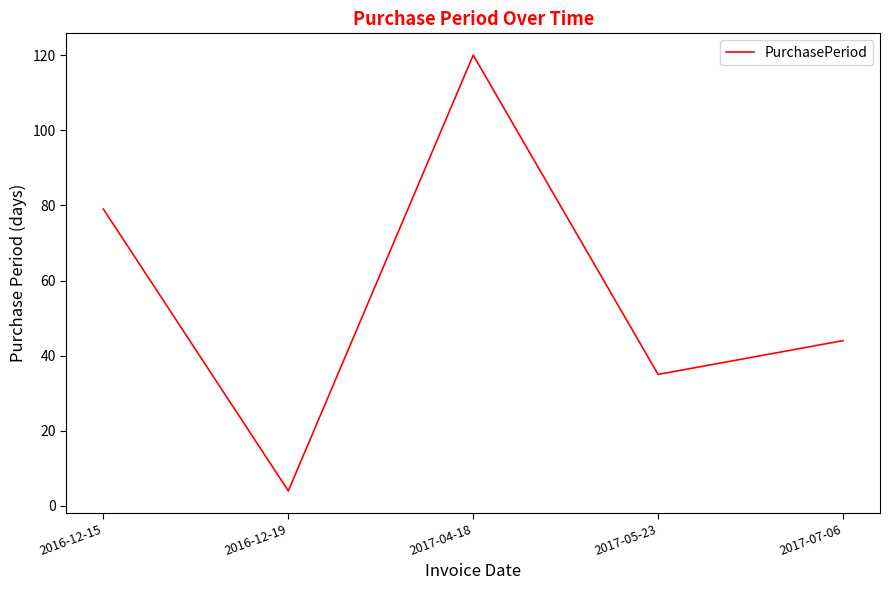

What is the ratio of the value at 2017-07-06 to the value at 2016-12-15?

0.6